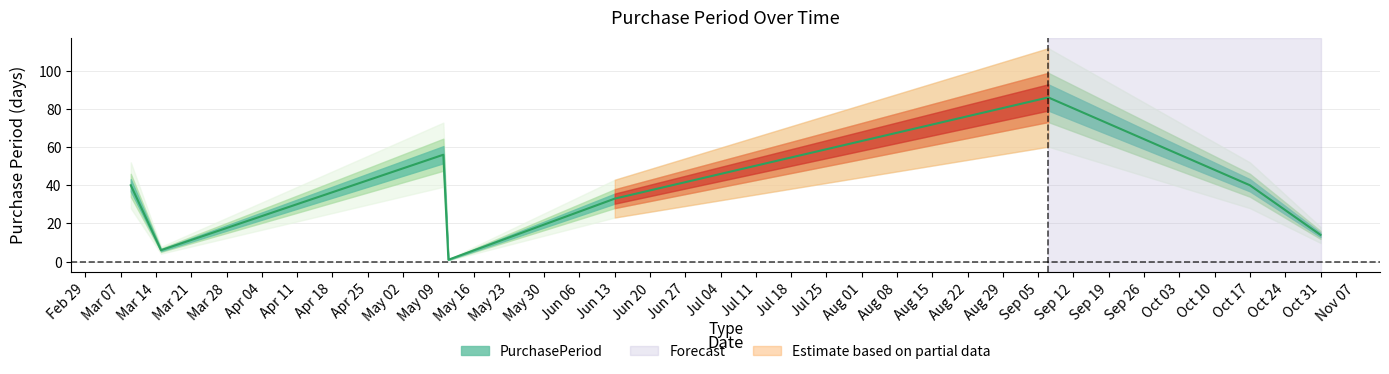

Is it true that the value at 2016-05-10 is 56?

True